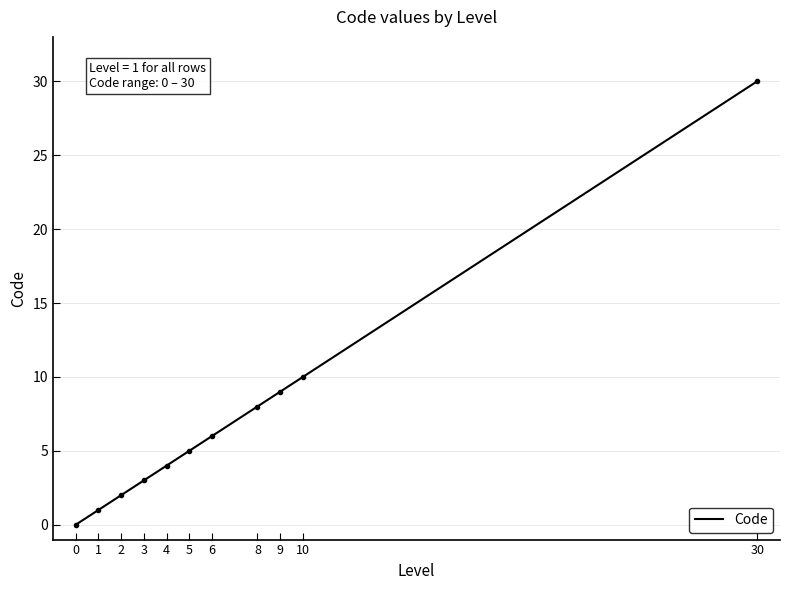

What is the change in value from 4 to 10?

+6